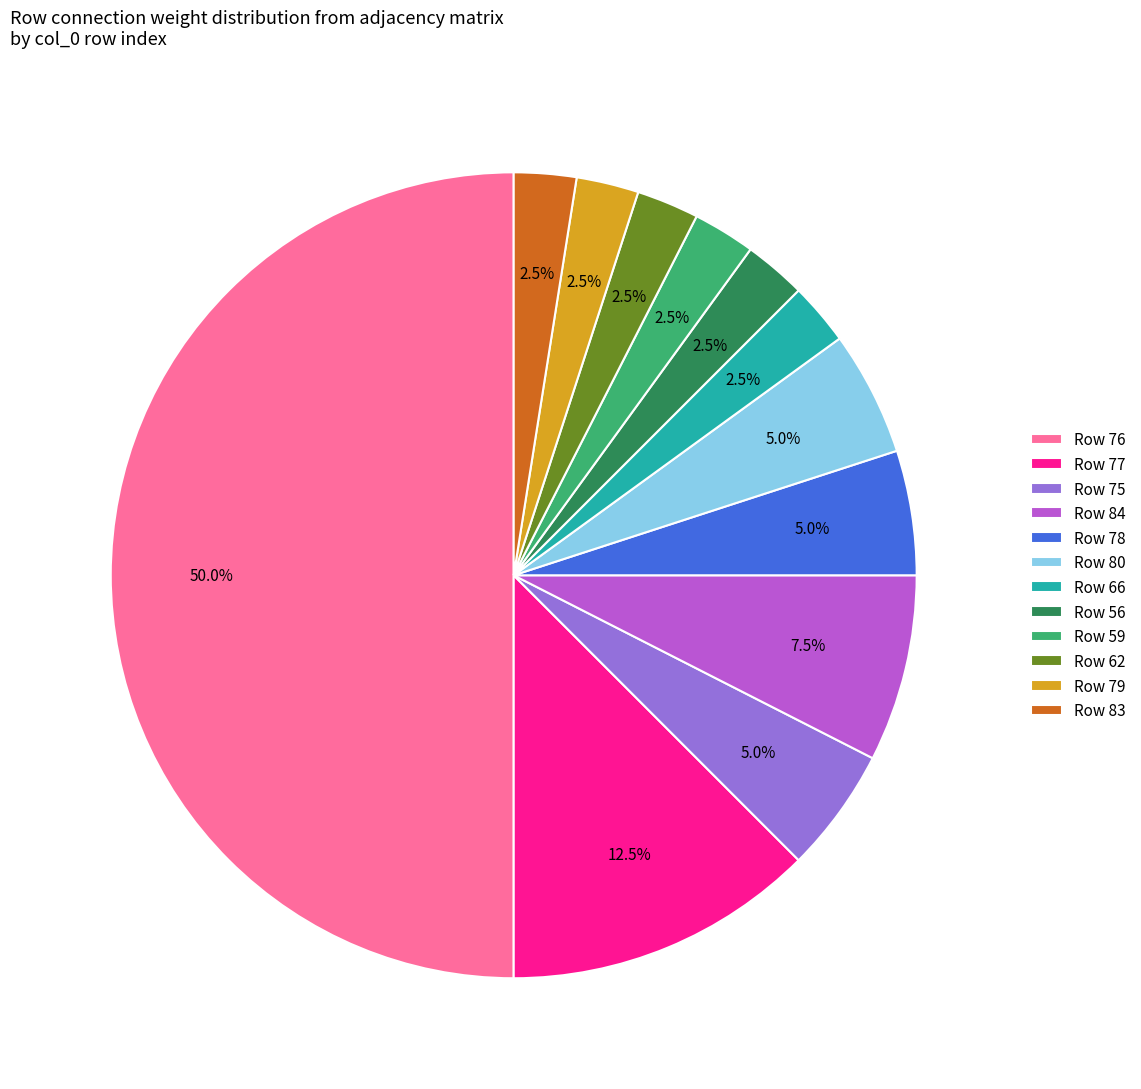

How much of the chart is everything except Row 79?

97.5%